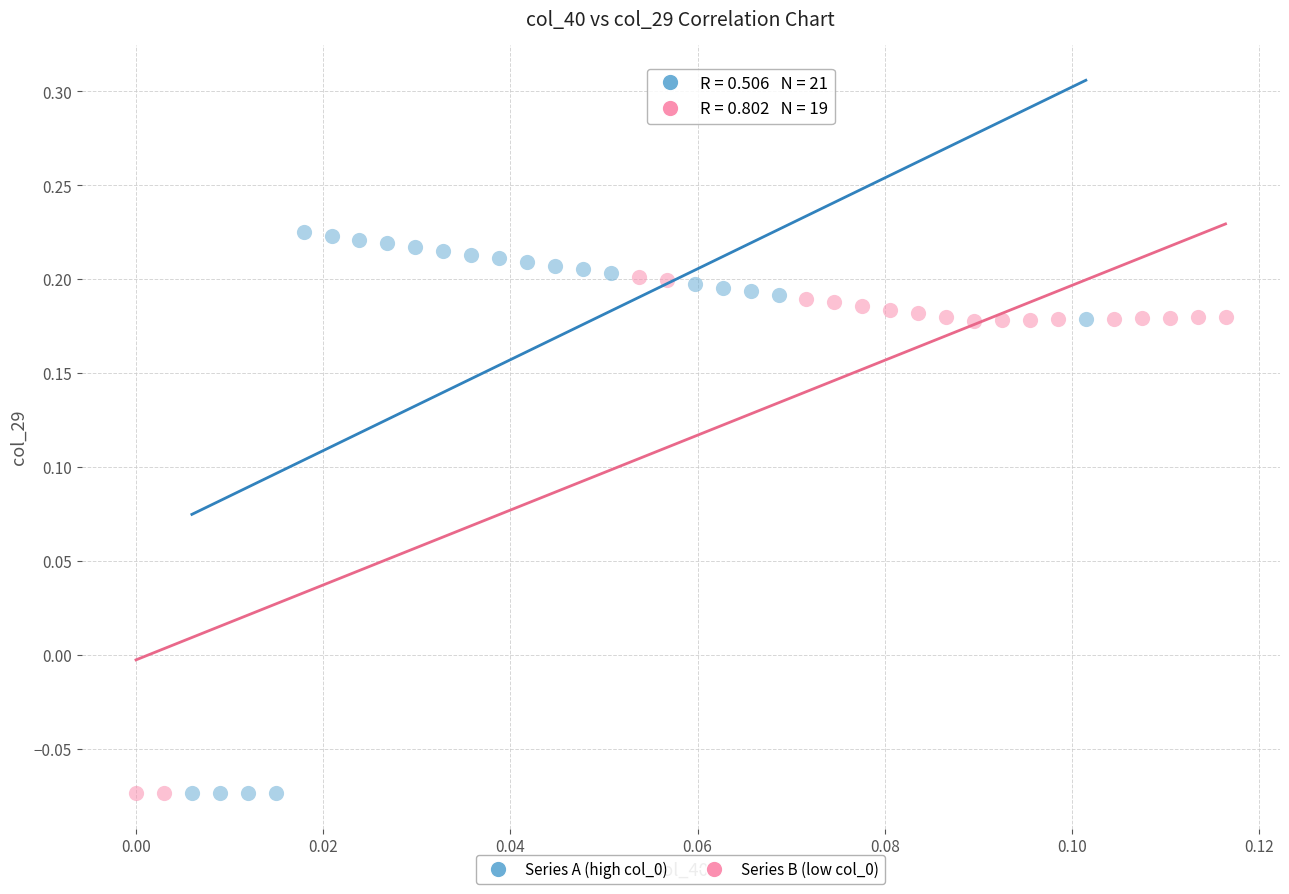

Which series contains the highest Y value?

Series A (high col_0)